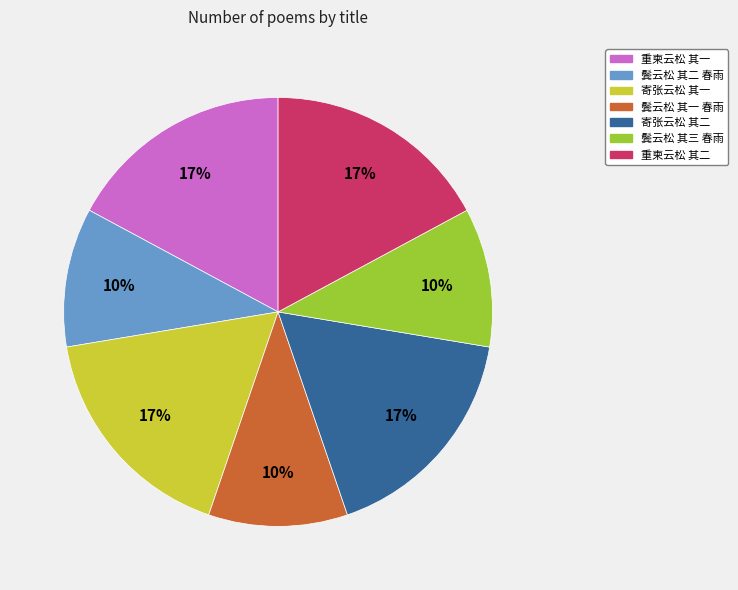

True or false: 重柬云松 其二 accounts for 17% of the total.

True